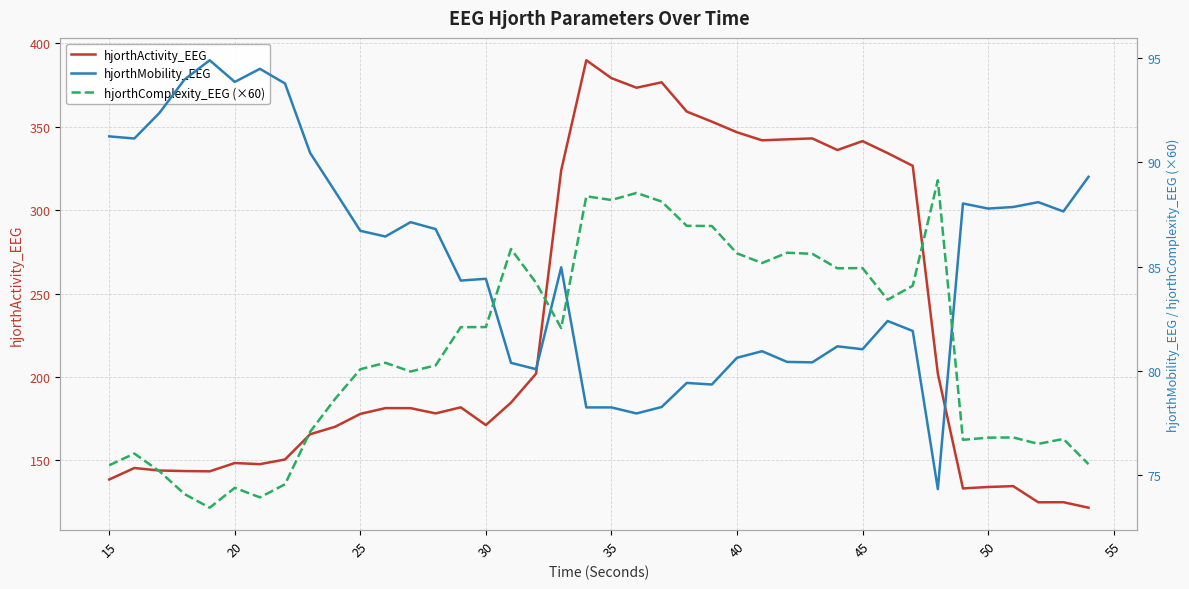

The hjorthActivity_EEG series shows 74.7 at 20. True or false?

False